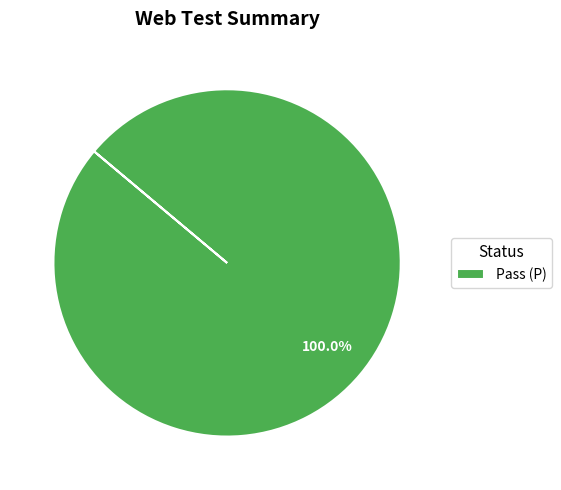

How many segments does this pie chart have?

1